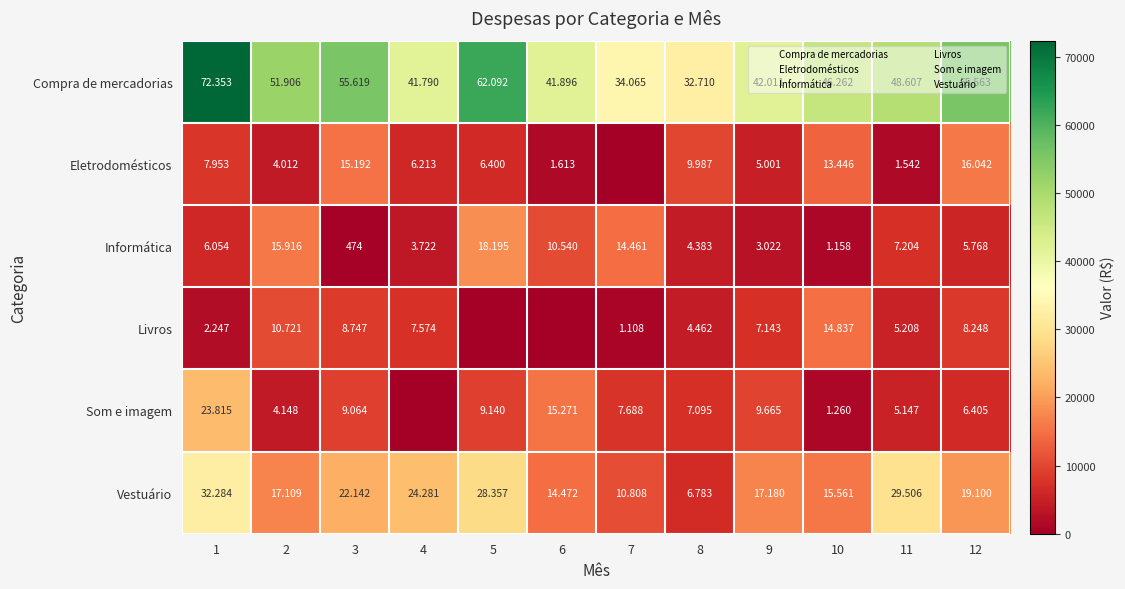

Where does the Compra de mercadorias series first go above 48607?

1